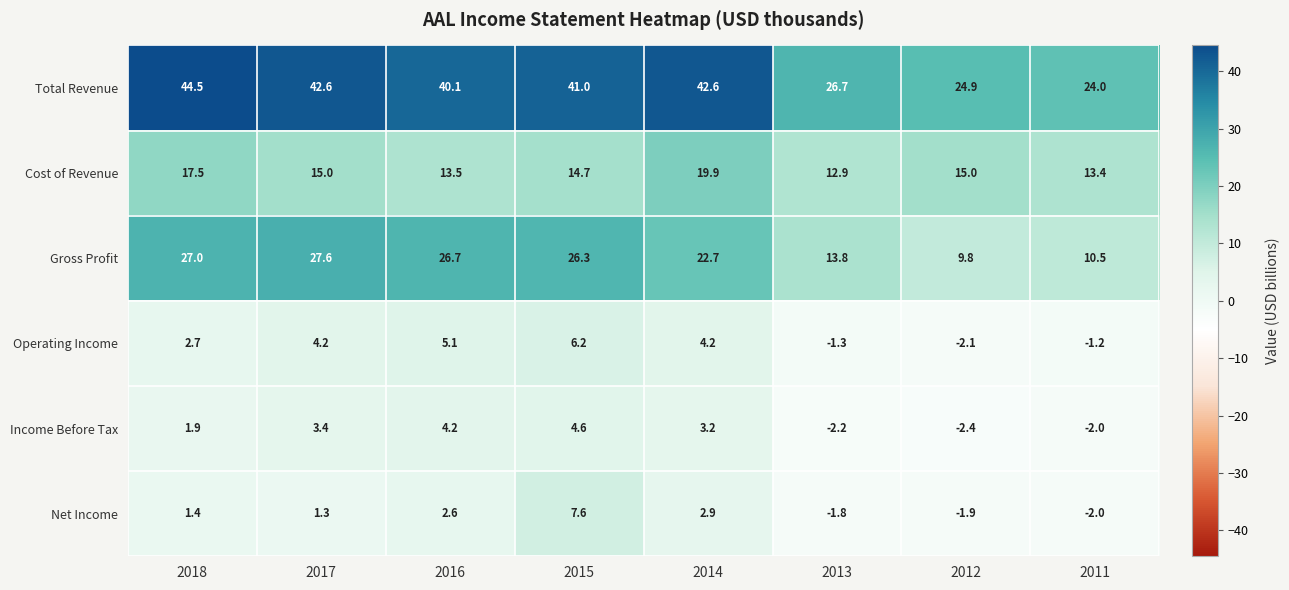

The Net Income series shows -2.0 at 2011. True or false?

True